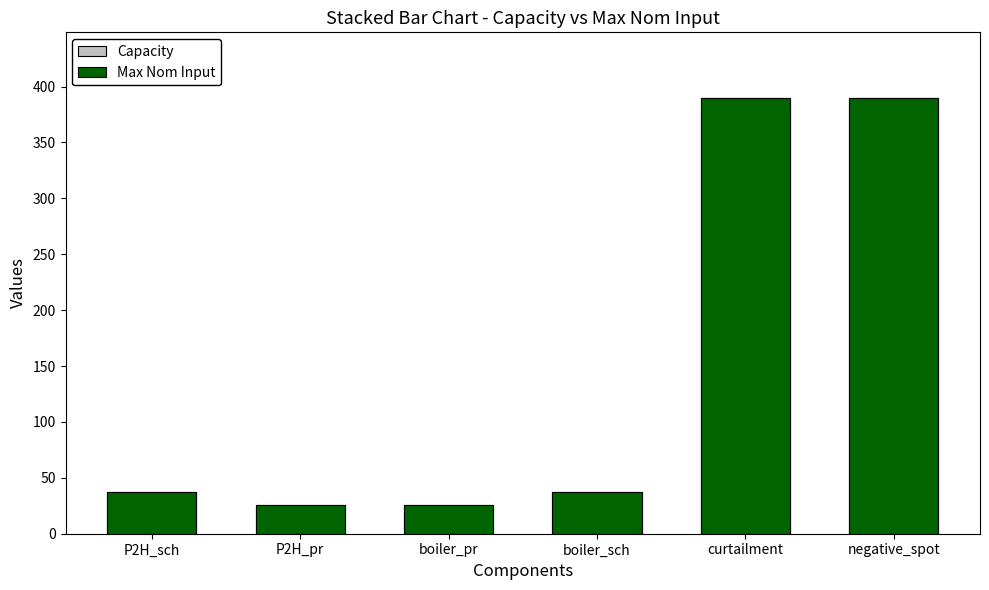

Which series has the widest spread of values?

Capacity